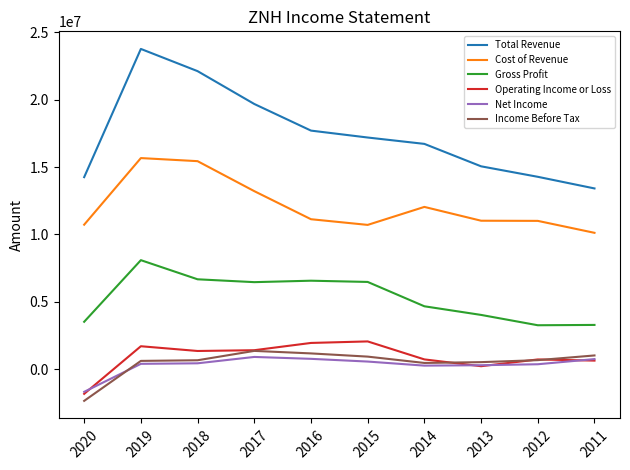

What is the sum of all Total Revenue values?

174176300